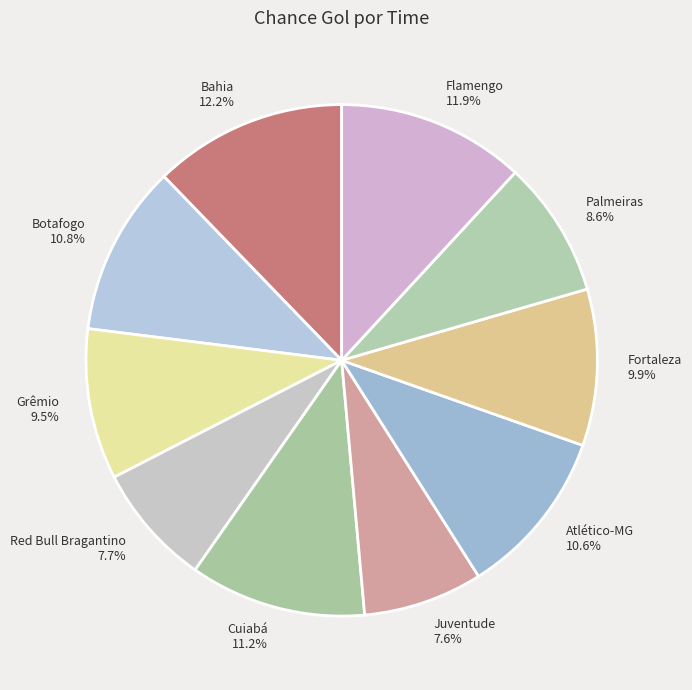

Which has a higher value, Palmeiras or Botafogo?

Botafogo